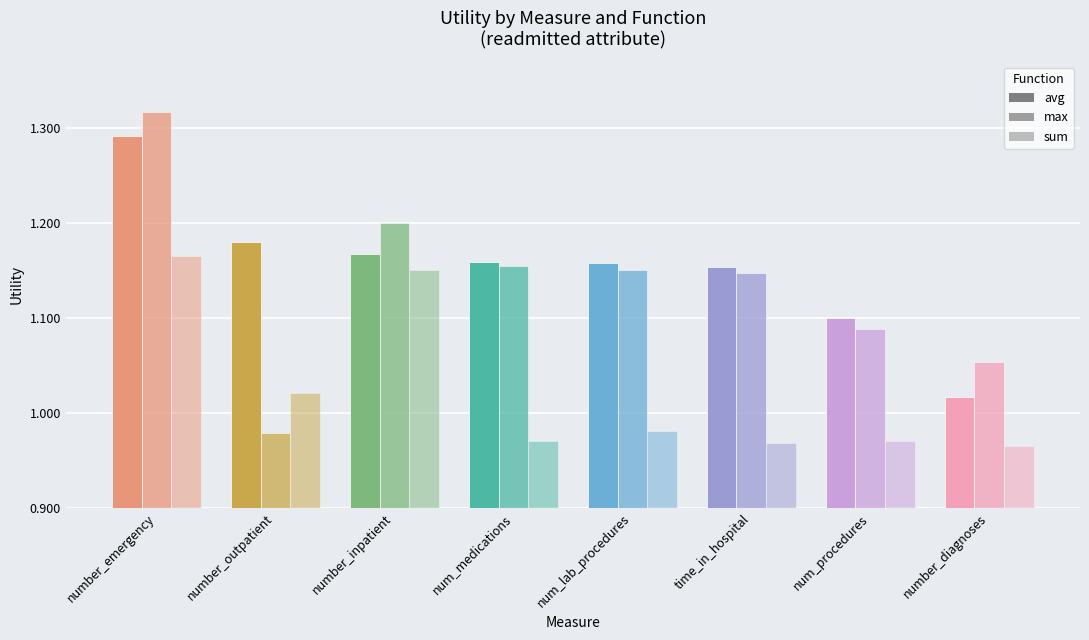

The avg series shows 1.2 at number_outpatient. True or false?

True